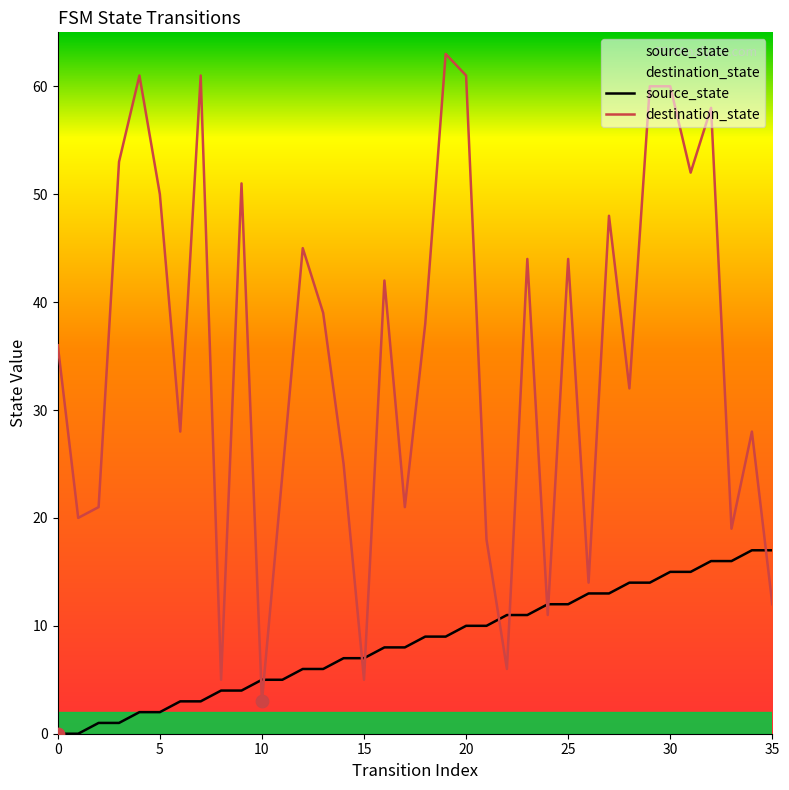

True or false: destination_state has a value of 6 at 35.

False